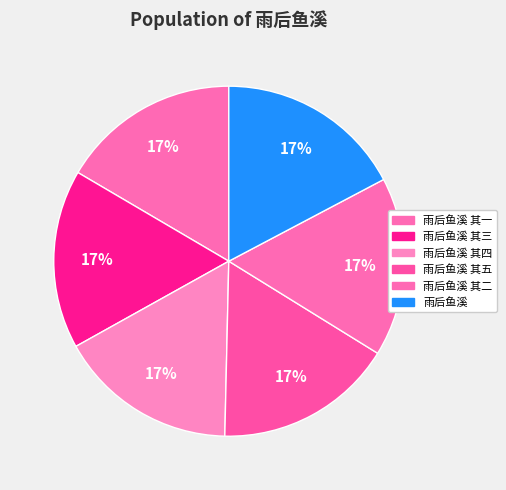

To the nearest percent, what is the combined percentage of 雨后鱼溪 其一 and 雨后鱼溪 其四?

33%